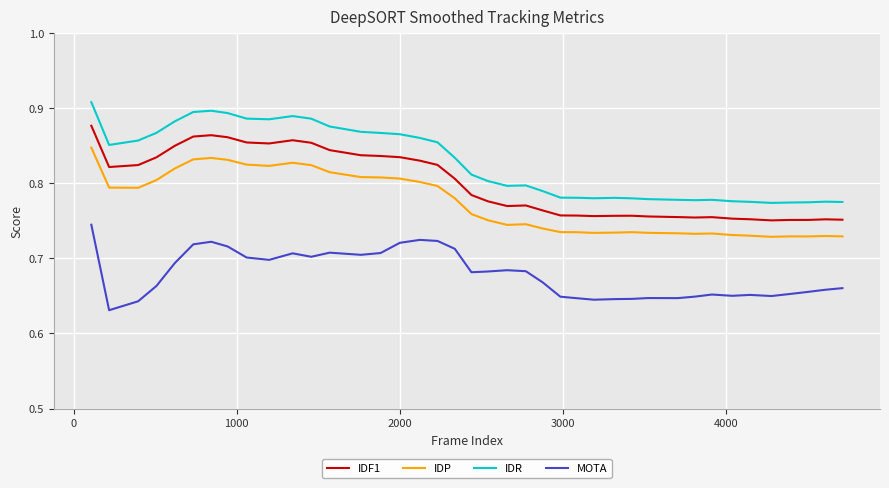

List the series in order of their peak value, highest first.

IDR, IDF1, IDP, MOTA